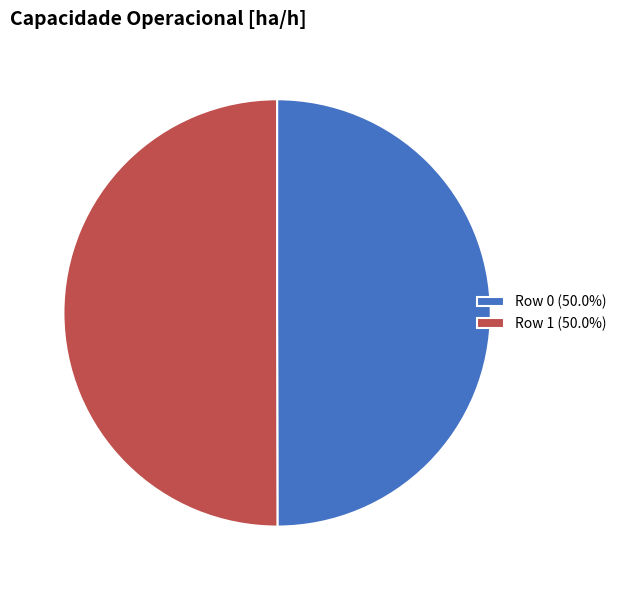

Combined, do Row 0 (50.0%) and Row 1 (50.0%) account for over 50%?

Yes